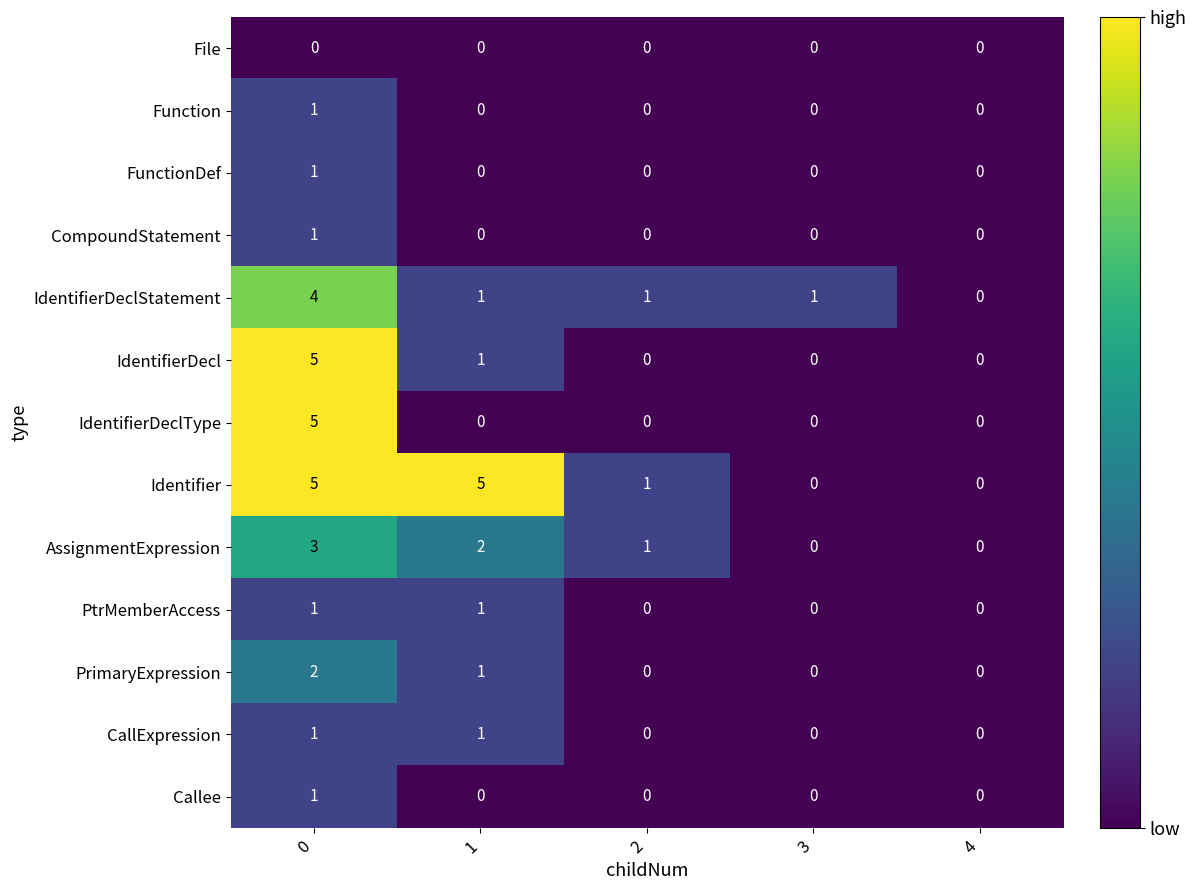

True or false: PrimaryExpression has a value of 2 at 1.

False